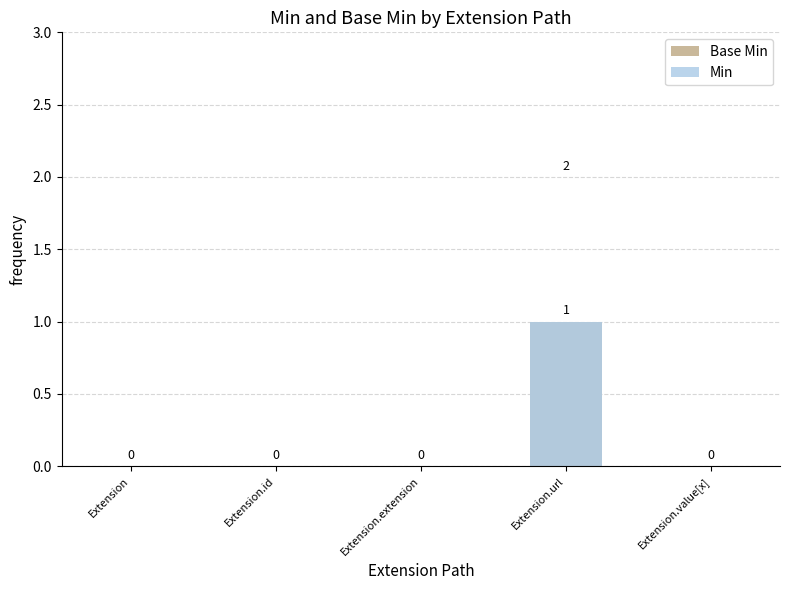

Reading left to right, what are all the values shown in this chart?

Base Min: 0	0	0	1	0
Min: 0	0	0	1	0